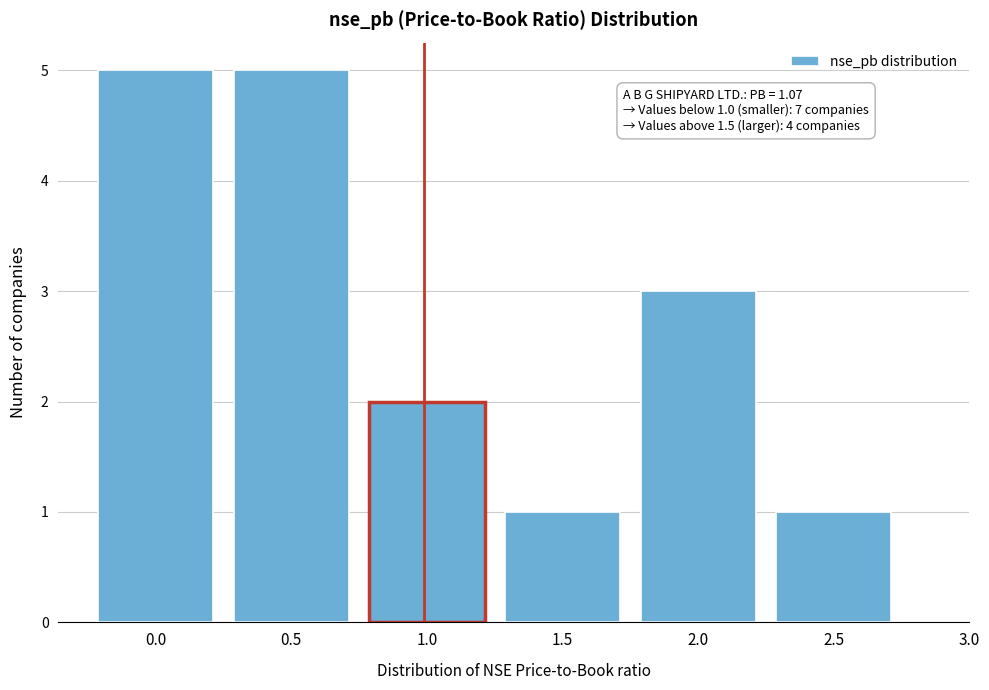

Reading right to left, transcribe all the data shown in this chart.

1	3	1	2	5	5